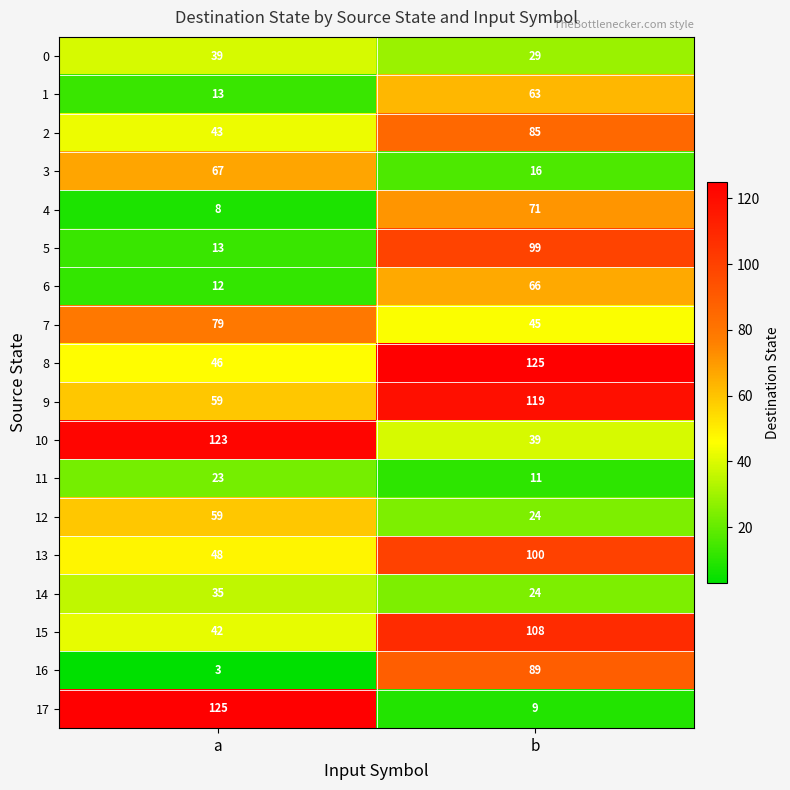

What is the spread (max minus min) of values at b?

116